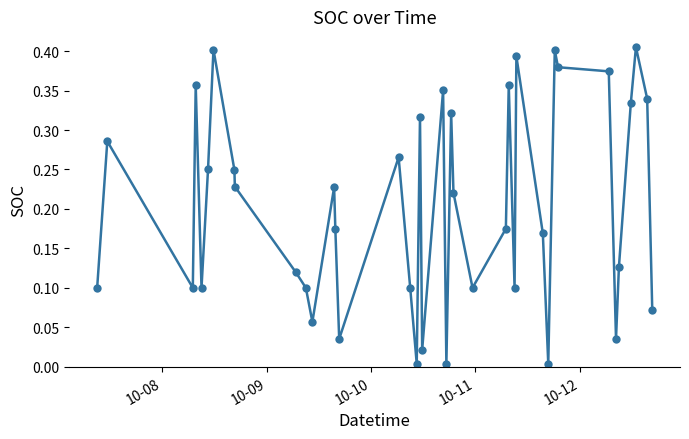

What is the sum of all values?

8.2